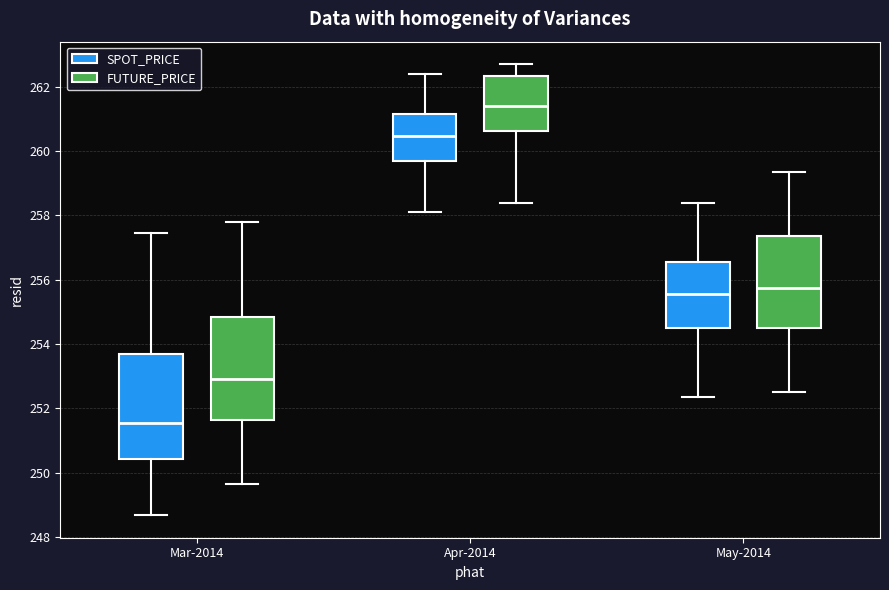

Where is the upper edge of the box for Mar-2014 (SPOT_PRICE) on the y-axis? The values are not printed on the chart, so give them approximately, as read against the axis.

253.6